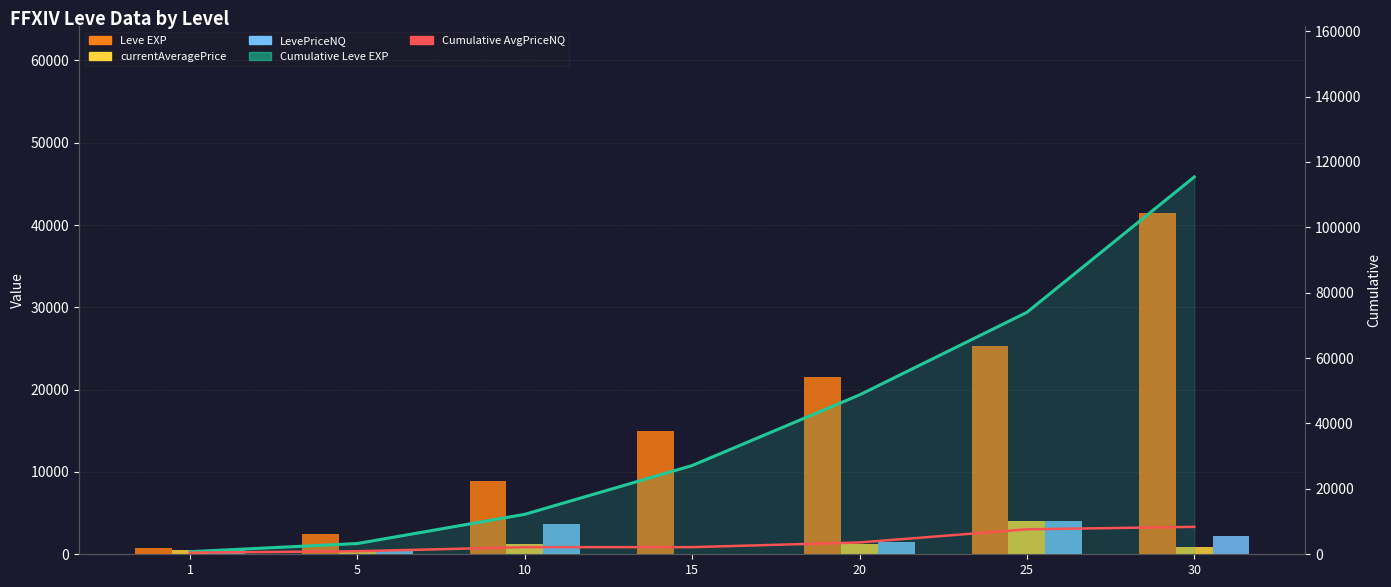

Reading right to left, transcribe all the data shown in this chart.

Leve EXP: 41410	25250	21600	14920	8930	2490	800
currentAveragePrice: 847	4022	1211	0	1246	432	501
LevePriceNQ: 2273	4022	1432	0	3739	432	501
Cumulative Leve EXP: 115400	73990	48740	27140	12220	3290	800
Cumulative AvgPriceNQ: 8390	7633	3611	2179	2179	933	501